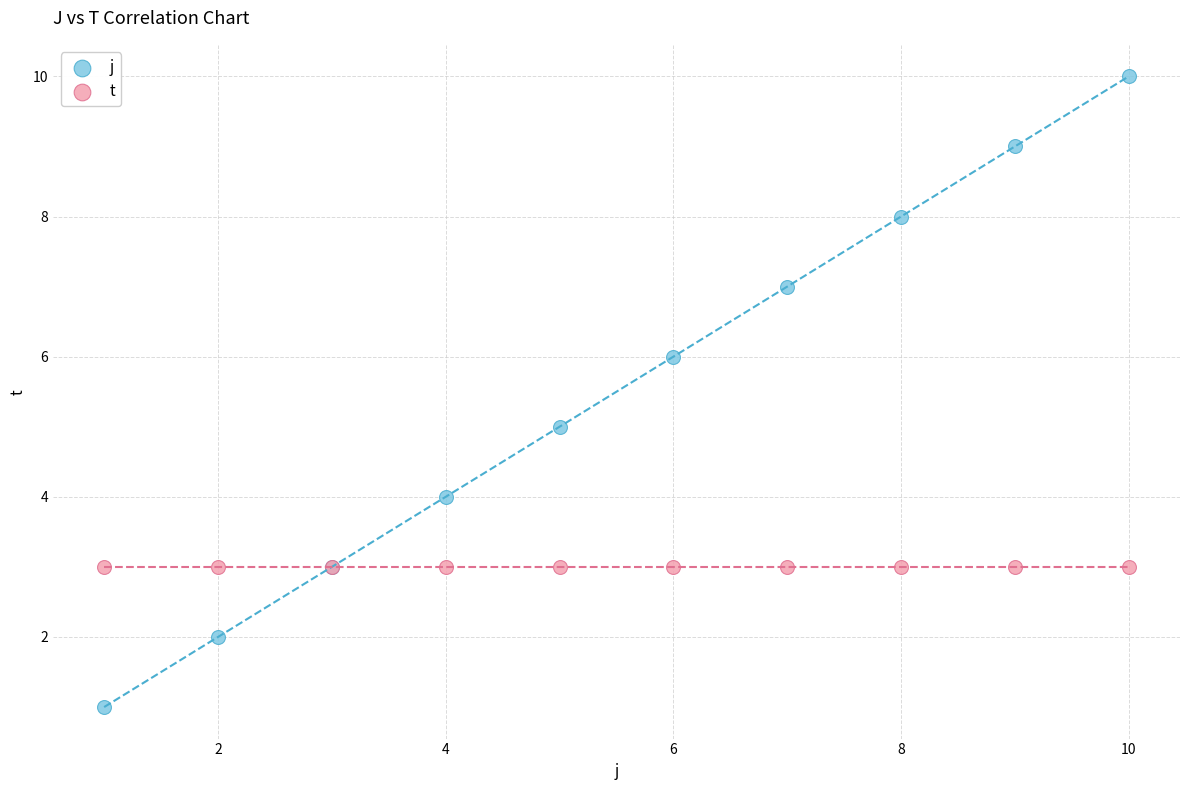

Which series reaches the maximum Y coordinate?

j